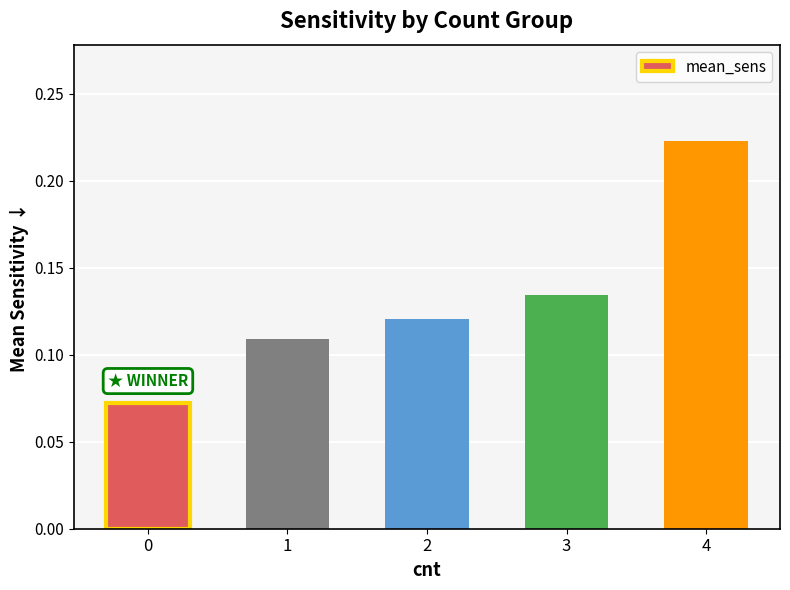

How many values are between 0 and 1?

5